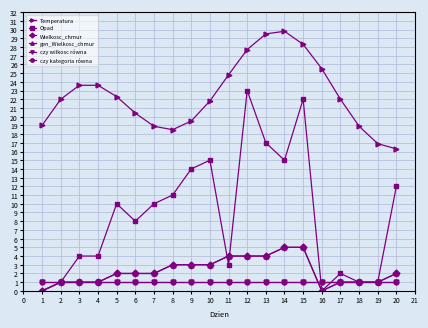

True or false: gen_Wielkosc_chmur and czy kategoria równa cross at least once.

True